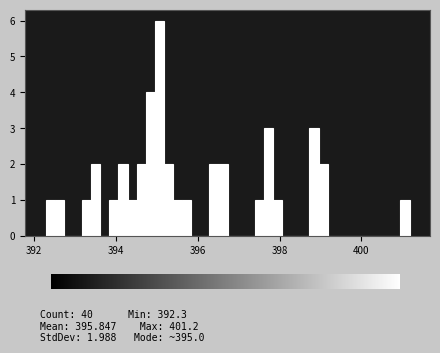

Around what value on the x-axis is the tallest bar? Give the approximate position of its centre, as read against the axis.

395.0